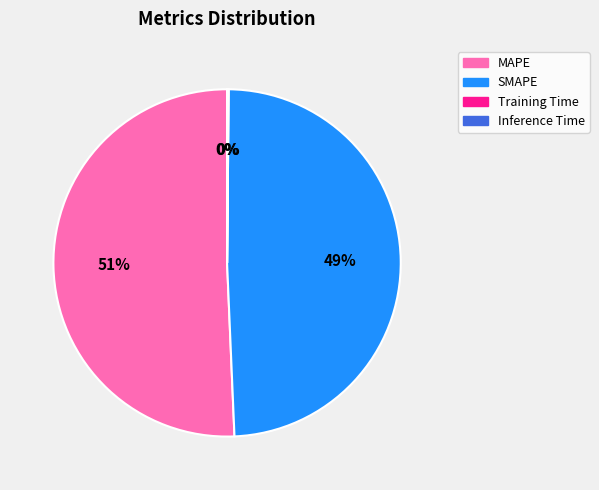

To the nearest percent, what is the difference between the MAPE and SMAPE slice percentages?

2%